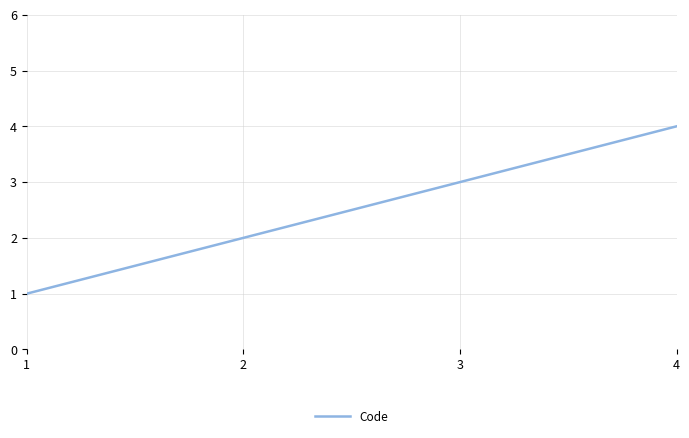

Reading left to right, what are all the values shown in this chart?

1	2	3	4